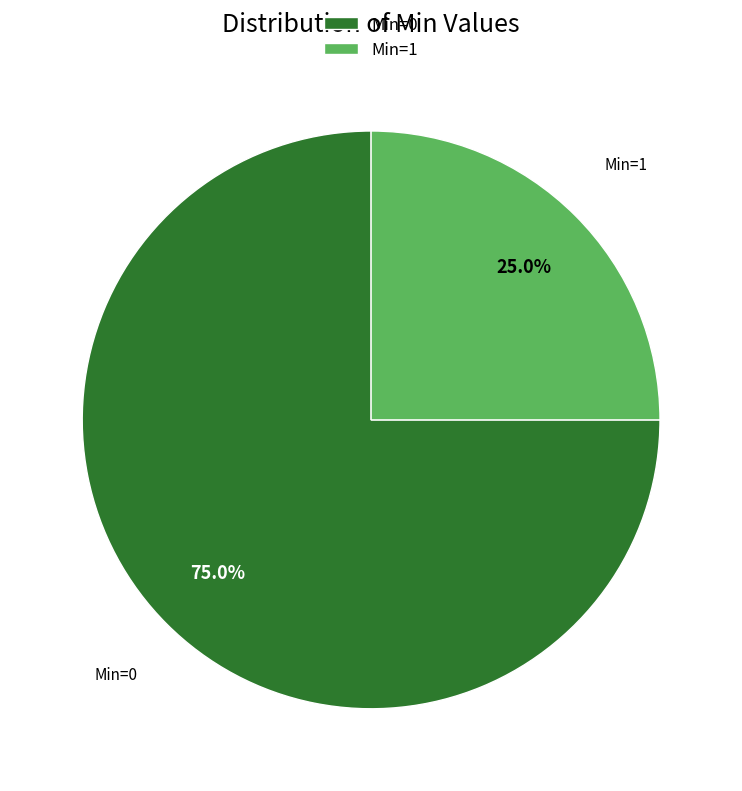

What is the total percentage of Min=0 and Min=1?

100.0%